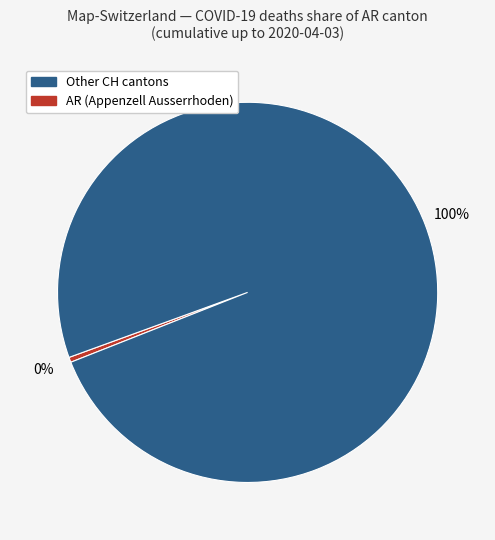

Does any single category account for the majority?

Yes